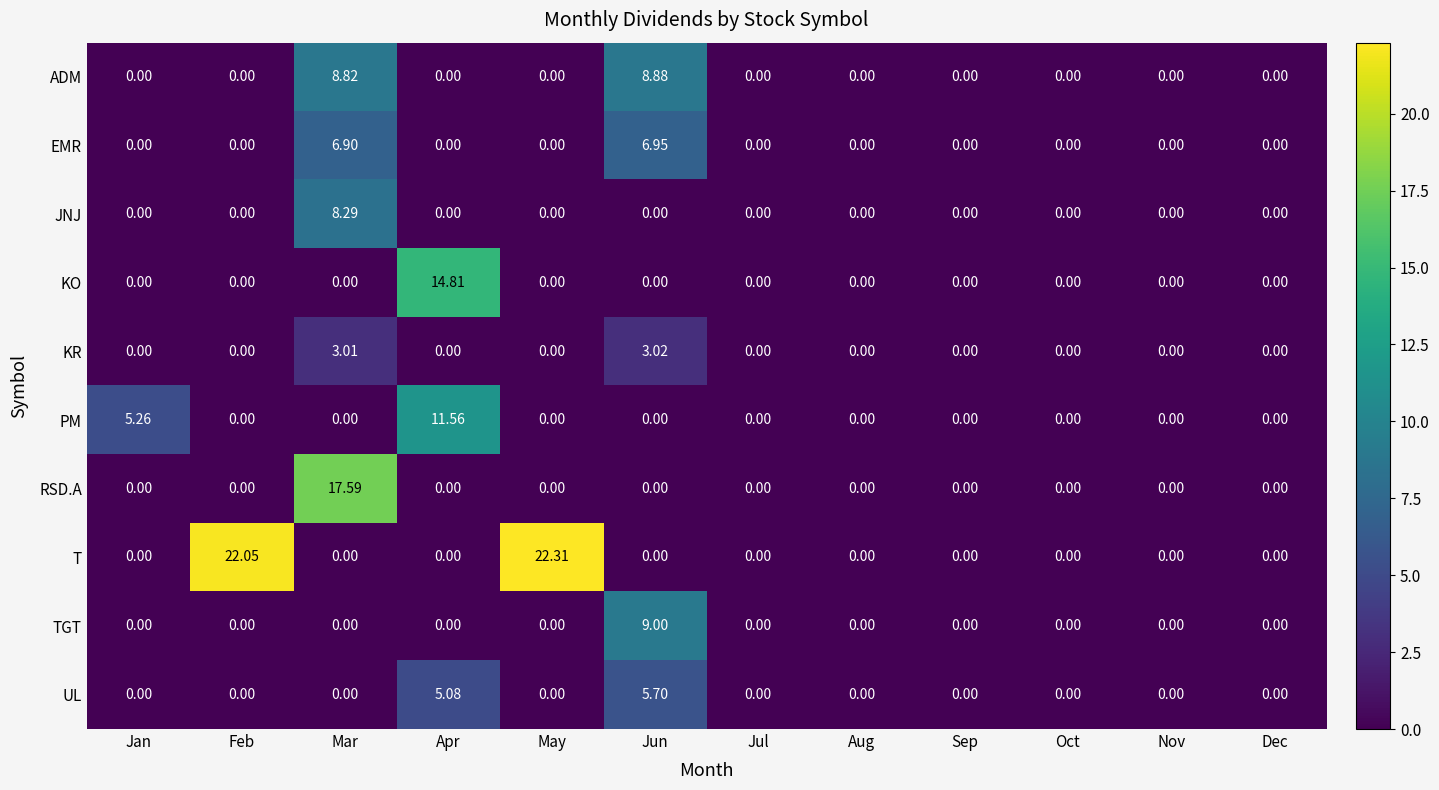

How many categories are shown in the chart?

12